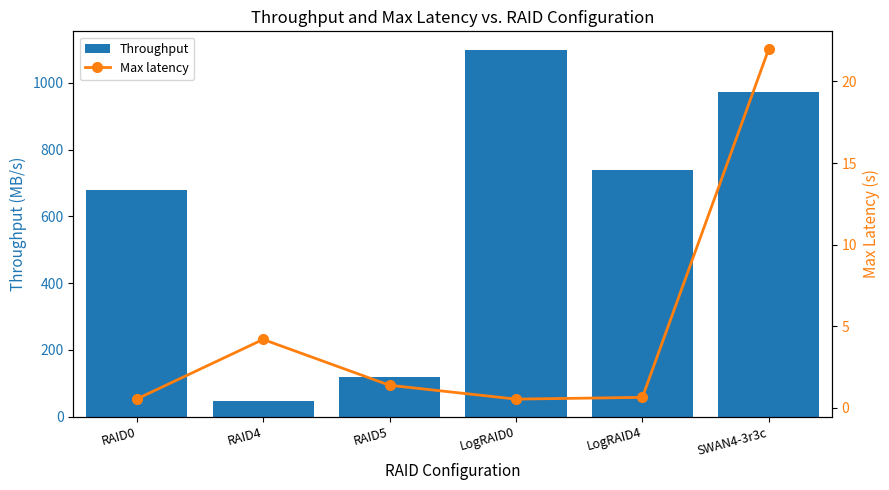

What are all the series names shown in the legend?

Throughput, Max latency